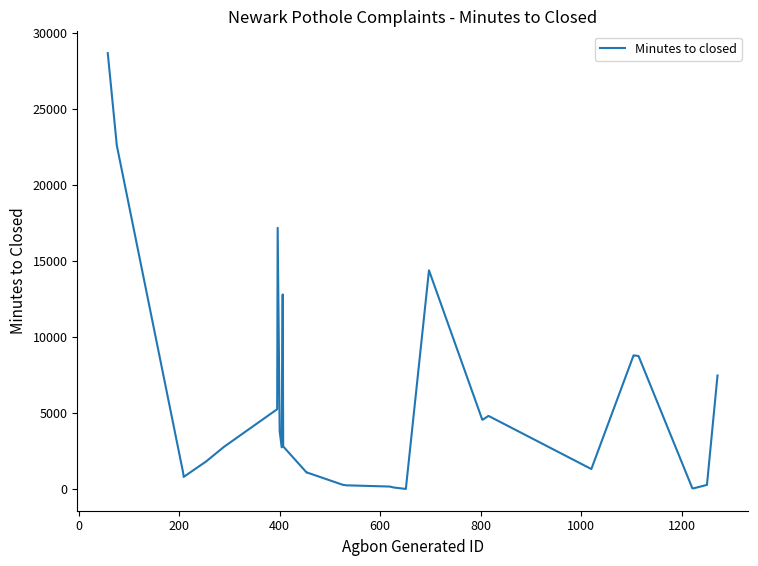

What is the difference between the maximum and minimum values?

28673